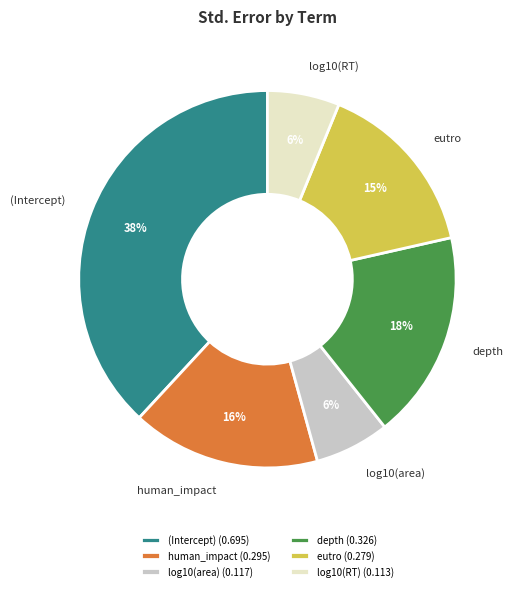

True or false: eutro accounts for 15% of the total.

True